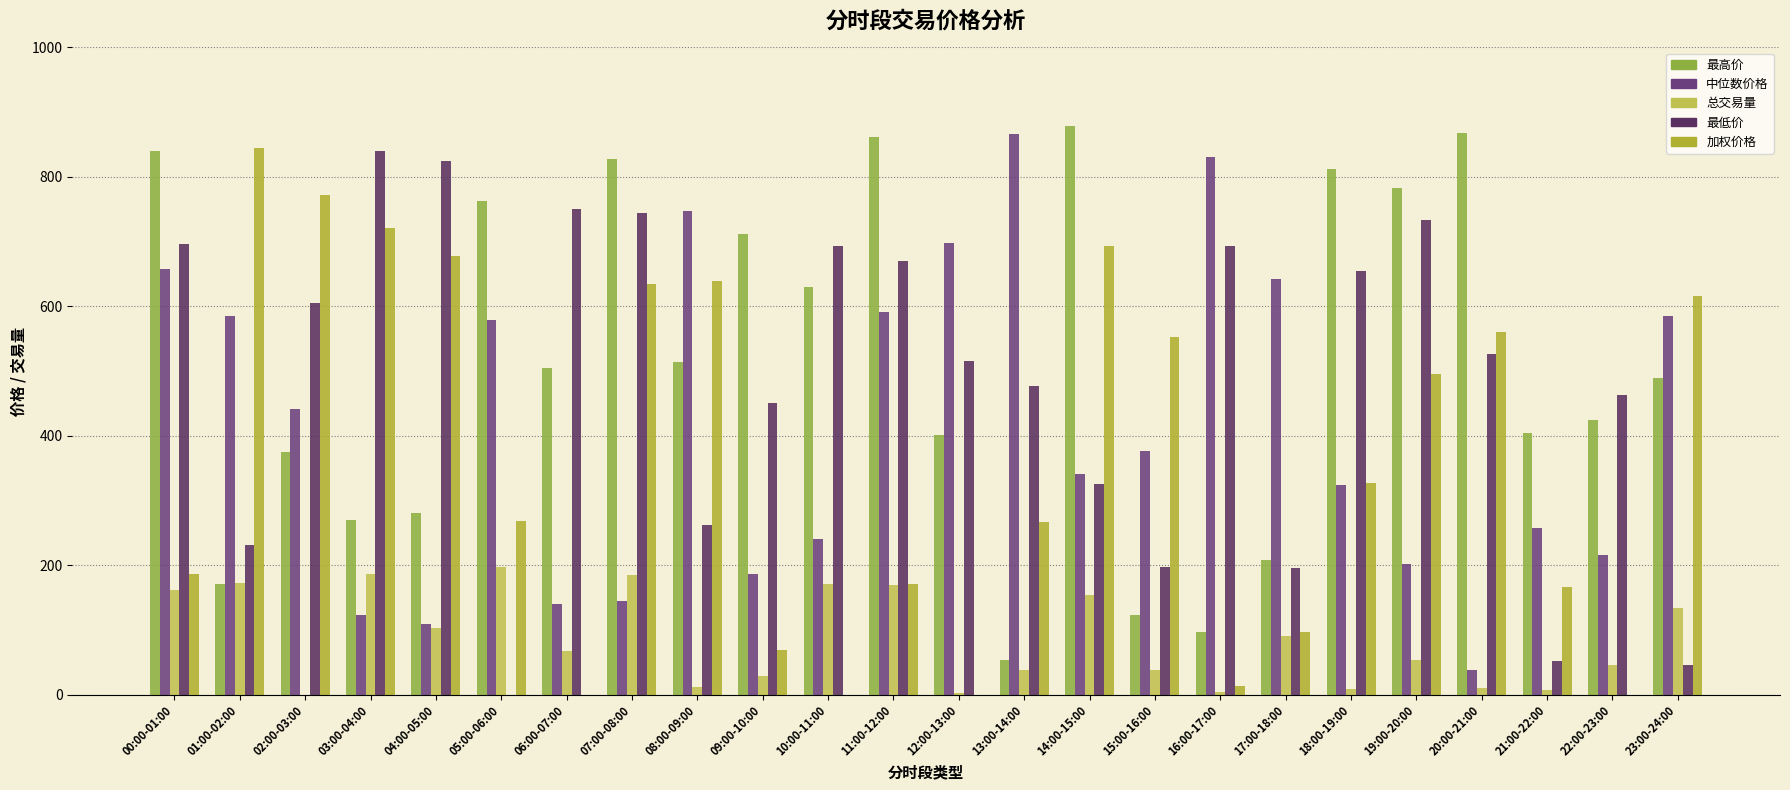

At which label does 中位数价格 first exceed 376?

00:00-01:00